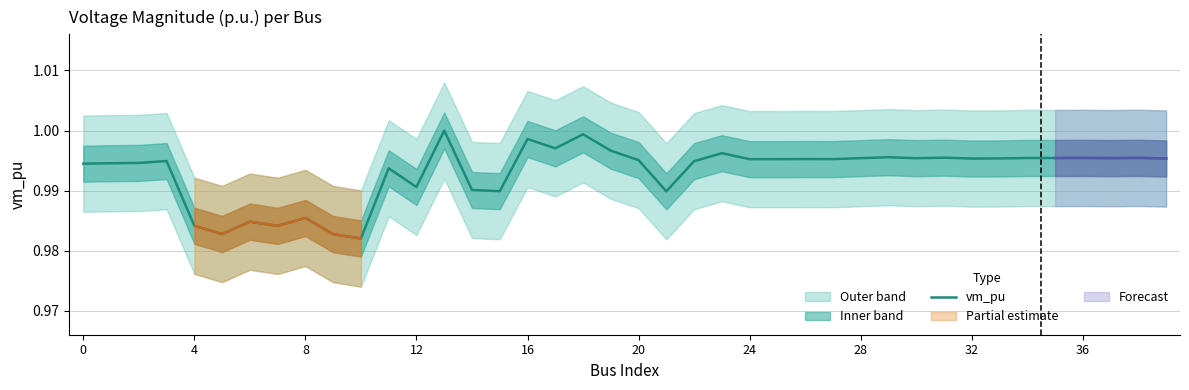

How many interior local valleys (lower than both neighbors) does the data have?

13